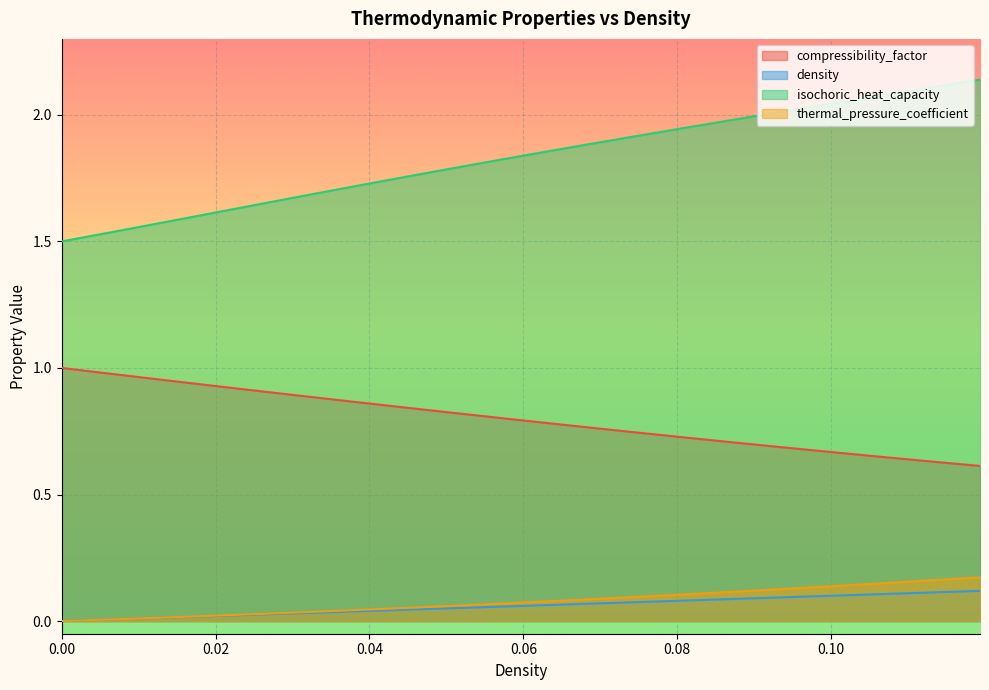

Reading right to left, list all the values displayed in this chart.

compressibility_factor: 0.6	0.6	0.6	0.7	0.7	0.7	0.7	0.7	0.8	0.8	0.8	0.8	0.8	0.9	0.9	0.9	0.9	1.0	1.0	1.0
density: 0.1	0.1	0.1	0.1	0.1	0.1	0.1	0.1	0.1	0.1	0.1	0.1	0.0	0.0	0.0	0.0	0.0	0.0	0.0	0.0
isochoric_heat_capacity: 2.1	2.1	2.1	2.0	2.0	2.0	2.0	1.9	1.9	1.9	1.8	1.8	1.8	1.7	1.7	1.6	1.6	1.6	1.5	1.5
thermal_pressure_coefficient: 0.2	0.2	0.1	0.1	0.1	0.1	0.1	0.1	0.1	0.1	0.1	0.1	0.1	0.0	0.0	0.0	0.0	0.0	0.0	0.0